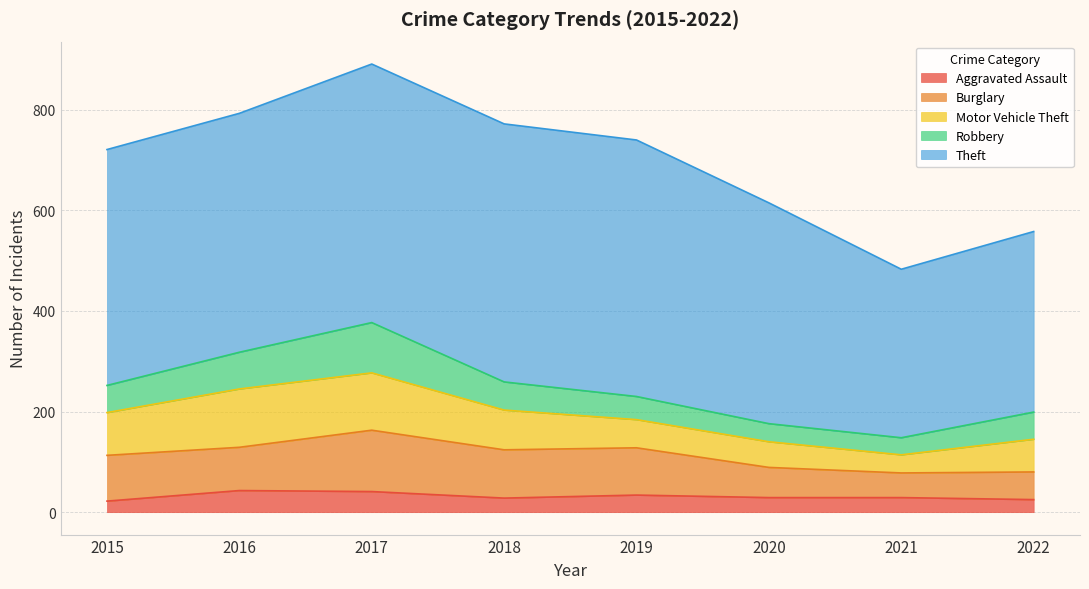

At which label does Burglary reach its minimum?

2021